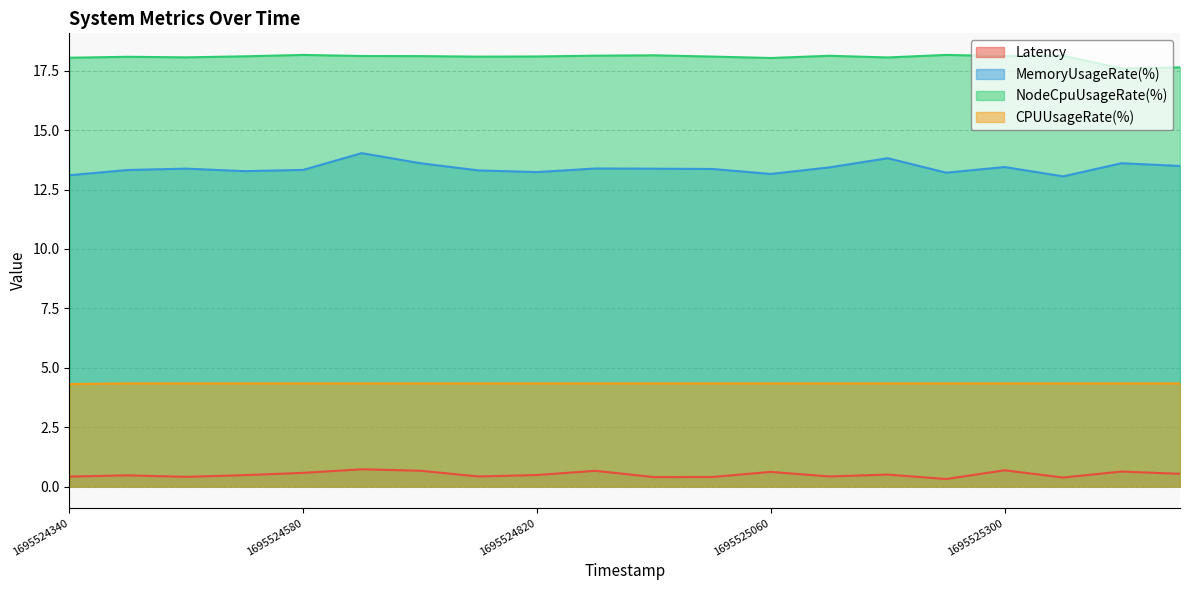

Does the chart display data point markers on the line(s)?

No